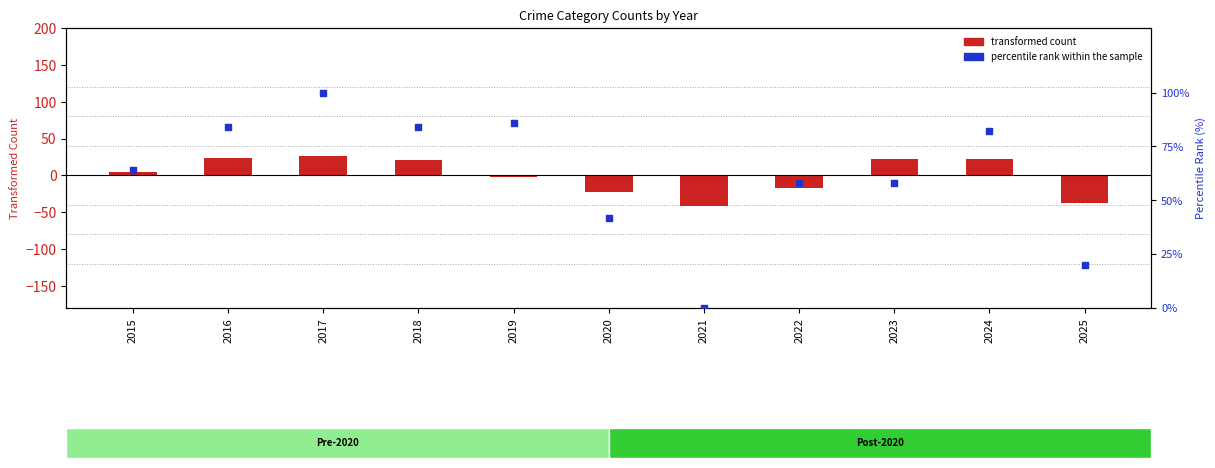

At how many categories does at least one series exceed 45?

8